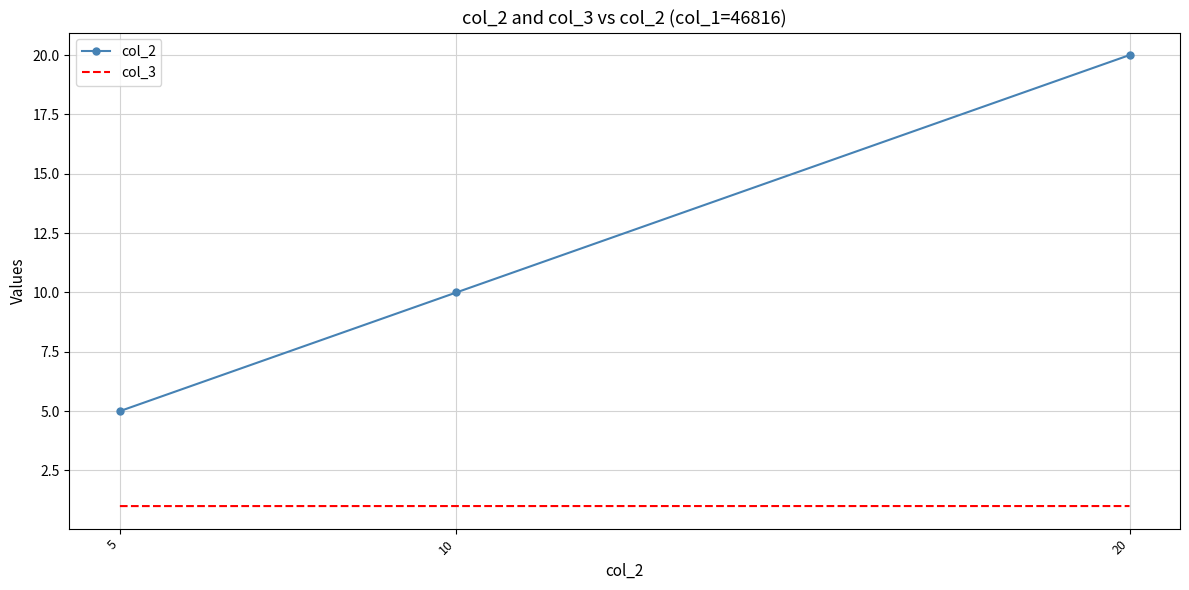

Reading left to right, what are all the values shown in this chart?

col_2: 5.0	10.0	20.0
col_3: 1.0	1.0	1.0